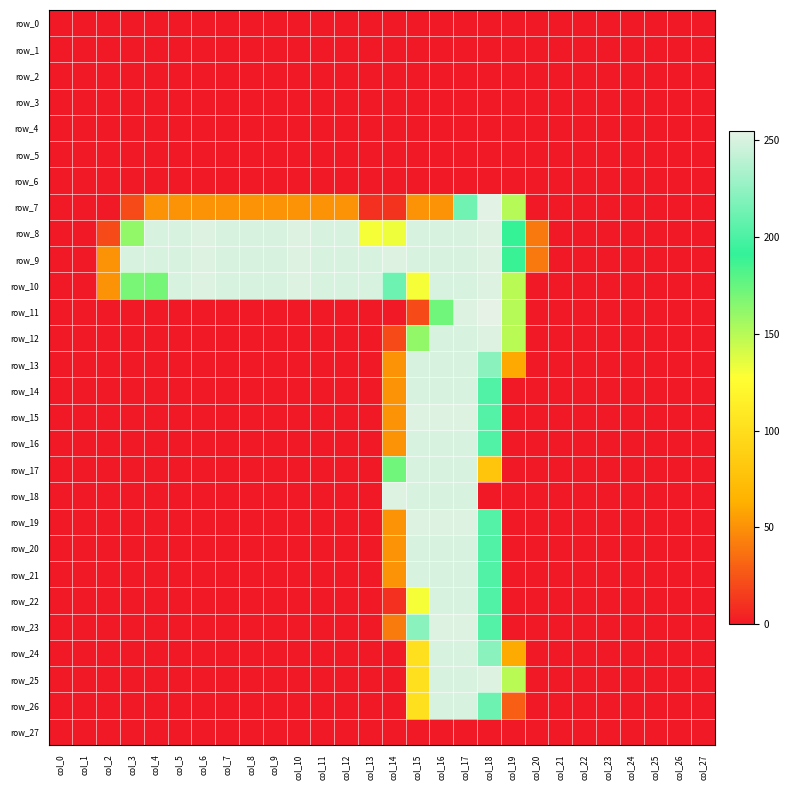

Reading left to right, extract all data points from this chart.

row_0: col_0=0	col_1=0	col_2=0	col_3=0	col_4=0	col_5=0	col_6=0	col_7=0	col_8=0	col_9=0	col_10=0	col_11=0	col_12=0	col_13=0	col_14=0	col_15=0	col_16=0	col_17=0	col_18=0	col_19=0	col_20=0	col_21=0	col_22=0	col_23=0	col_24=0	col_25=0	col_26=0	col_27=0
row_1: col_0=0	col_1=0	col_2=0	col_3=0	col_4=0	col_5=0	col_6=0	col_7=0	col_8=0	col_9=0	col_10=0	col_11=0	col_12=0	col_13=0	col_14=0	col_15=0	col_16=0	col_17=0	col_18=0	col_19=0	col_20=0	col_21=0	col_22=0	col_23=0	col_24=0	col_25=0	col_26=0	col_27=0
row_2: col_0=0	col_1=0	col_2=0	col_3=0	col_4=0	col_5=0	col_6=0	col_7=0	col_8=0	col_9=0	col_10=0	col_11=0	col_12=0	col_13=0	col_14=0	col_15=0	col_16=0	col_17=0	col_18=0	col_19=0	col_20=0	col_21=0	col_22=0	col_23=0	col_24=0	col_25=0	col_26=0	col_27=0
row_3: col_0=0	col_1=0	col_2=0	col_3=0	col_4=0	col_5=0	col_6=0	col_7=0	col_8=0	col_9=0	col_10=0	col_11=0	col_12=0	col_13=0	col_14=0	col_15=0	col_16=0	col_17=0	col_18=0	col_19=0	col_20=0	col_21=0	col_22=0	col_23=0	col_24=0	col_25=0	col_26=0	col_27=0
row_4: col_0=0	col_1=0	col_2=0	col_3=0	col_4=0	col_5=0	col_6=0	col_7=0	col_8=0	col_9=0	col_10=0	col_11=0	col_12=0	col_13=0	col_14=0	col_15=0	col_16=0	col_17=0	col_18=0	col_19=0	col_20=0	col_21=0	col_22=0	col_23=0	col_24=0	col_25=0	col_26=0	col_27=0
row_5: col_0=0	col_1=0	col_2=0	col_3=0	col_4=0	col_5=0	col_6=0	col_7=0	col_8=0	col_9=0	col_10=0	col_11=0	col_12=0	col_13=0	col_14=0	col_15=0	col_16=0	col_17=0	col_18=0	col_19=0	col_20=0	col_21=0	col_22=0	col_23=0	col_24=0	col_25=0	col_26=0	col_27=0
row_6: col_0=0	col_1=0	col_2=0	col_3=0	col_4=0	col_5=0	col_6=0	col_7=0	col_8=0	col_9=0	col_10=0	col_11=0	col_12=0	col_13=0	col_14=0	col_15=0	col_16=0	col_17=0	col_18=0	col_19=0	col_20=0	col_21=0	col_22=0	col_23=0	col_24=0	col_25=0	col_26=0	col_27=0
row_7: col_0=0	col_1=0	col_2=0	col_3=21	col_4=51	col_5=51	col_6=51	col_7=51	col_8=51	col_9=51	col_10=51	col_11=51	col_12=51	col_13=10	col_14=11	col_15=51	col_16=51	col_17=213	col_18=254	col_19=150	col_20=0	col_21=0	col_22=0	col_23=0	col_24=0	col_25=0	col_26=0	col_27=0
row_8: col_0=0	col_1=0	col_2=21	col_3=161	col_4=250	col_5=250	col_6=252	col_7=250	col_8=250	col_9=250	col_10=252	col_11=250	col_12=250	col_13=130	col_14=132	col_15=250	col_16=250	col_17=250	col_18=252	col_19=190	col_20=40	col_21=0	col_22=0	col_23=0	col_24=0	col_25=0	col_26=0	col_27=0
row_9: col_0=0	col_1=0	col_2=51	col_3=250	col_4=250	col_5=250	col_6=252	col_7=250	col_8=250	col_9=250	col_10=252	col_11=250	col_12=250	col_13=250	col_14=252	col_15=250	col_16=250	col_17=250	col_18=252	col_19=189	col_20=40	col_21=0	col_22=0	col_23=0	col_24=0	col_25=0	col_26=0	col_27=0
row_10: col_0=0	col_1=0	col_2=51	col_3=169	col_4=170	col_5=250	col_6=252	col_7=250	col_8=250	col_9=250	col_10=252	col_11=250	col_12=250	col_13=250	col_14=212	col_15=130	col_16=250	col_17=250	col_18=252	col_19=149	col_20=0	col_21=0	col_22=0	col_23=0	col_24=0	col_25=0	col_26=0	col_27=0
row_11: col_0=0	col_1=0	col_2=0	col_3=0	col_4=0	col_5=0	col_6=0	col_7=0	col_8=0	col_9=0	col_10=0	col_11=0	col_12=0	col_13=0	col_14=0	col_15=21	col_16=172	col_17=252	col_18=255	col_19=150	col_20=0	col_21=0	col_22=0	col_23=0	col_24=0	col_25=0	col_26=0	col_27=0
row_12: col_0=0	col_1=0	col_2=0	col_3=0	col_4=0	col_5=0	col_6=0	col_7=0	col_8=0	col_9=0	col_10=0	col_11=0	col_12=0	col_13=0	col_14=21	col_15=161	col_16=250	col_17=250	col_18=252	col_19=149	col_20=0	col_21=0	col_22=0	col_23=0	col_24=0	col_25=0	col_26=0	col_27=0
row_13: col_0=0	col_1=0	col_2=0	col_3=0	col_4=0	col_5=0	col_6=0	col_7=0	col_8=0	col_9=0	col_10=0	col_11=0	col_12=0	col_13=0	col_14=51	col_15=250	col_16=250	col_17=250	col_18=222	col_19=60	col_20=0	col_21=0	col_22=0	col_23=0	col_24=0	col_25=0	col_26=0	col_27=0
row_14: col_0=0	col_1=0	col_2=0	col_3=0	col_4=0	col_5=0	col_6=0	col_7=0	col_8=0	col_9=0	col_10=0	col_11=0	col_12=0	col_13=0	col_14=51	col_15=250	col_16=250	col_17=250	col_18=202	col_19=0	col_20=0	col_21=0	col_22=0	col_23=0	col_24=0	col_25=0	col_26=0	col_27=0
row_15: col_0=0	col_1=0	col_2=0	col_3=0	col_4=0	col_5=0	col_6=0	col_7=0	col_8=0	col_9=0	col_10=0	col_11=0	col_12=0	col_13=0	col_14=51	col_15=252	col_16=252	col_17=252	col_18=203	col_19=0	col_20=0	col_21=0	col_22=0	col_23=0	col_24=0	col_25=0	col_26=0	col_27=0
row_16: col_0=0	col_1=0	col_2=0	col_3=0	col_4=0	col_5=0	col_6=0	col_7=0	col_8=0	col_9=0	col_10=0	col_11=0	col_12=0	col_13=0	col_14=51	col_15=250	col_16=250	col_17=250	col_18=202	col_19=0	col_20=0	col_21=0	col_22=0	col_23=0	col_24=0	col_25=0	col_26=0	col_27=0
row_17: col_0=0	col_1=0	col_2=0	col_3=0	col_4=0	col_5=0	col_6=0	col_7=0	col_8=0	col_9=0	col_10=0	col_11=0	col_12=0	col_13=0	col_14=172	col_15=250	col_16=250	col_17=250	col_18=80	col_19=0	col_20=0	col_21=0	col_22=0	col_23=0	col_24=0	col_25=0	col_26=0	col_27=0
row_18: col_0=0	col_1=0	col_2=0	col_3=0	col_4=0	col_5=0	col_6=0	col_7=0	col_8=0	col_9=0	col_10=0	col_11=0	col_12=0	col_13=0	col_14=252	col_15=250	col_16=250	col_17=250	col_18=0	col_19=0	col_20=0	col_21=0	col_22=0	col_23=0	col_24=0	col_25=0	col_26=0	col_27=0
row_19: col_0=0	col_1=0	col_2=0	col_3=0	col_4=0	col_5=0	col_6=0	col_7=0	col_8=0	col_9=0	col_10=0	col_11=0	col_12=0	col_13=0	col_14=51	col_15=252	col_16=252	col_17=252	col_18=203	col_19=0	col_20=0	col_21=0	col_22=0	col_23=0	col_24=0	col_25=0	col_26=0	col_27=0
row_20: col_0=0	col_1=0	col_2=0	col_3=0	col_4=0	col_5=0	col_6=0	col_7=0	col_8=0	col_9=0	col_10=0	col_11=0	col_12=0	col_13=0	col_14=51	col_15=250	col_16=250	col_17=250	col_18=202	col_19=0	col_20=0	col_21=0	col_22=0	col_23=0	col_24=0	col_25=0	col_26=0	col_27=0
row_21: col_0=0	col_1=0	col_2=0	col_3=0	col_4=0	col_5=0	col_6=0	col_7=0	col_8=0	col_9=0	col_10=0	col_11=0	col_12=0	col_13=0	col_14=51	col_15=250	col_16=250	col_17=250	col_18=202	col_19=0	col_20=0	col_21=0	col_22=0	col_23=0	col_24=0	col_25=0	col_26=0	col_27=0
row_22: col_0=0	col_1=0	col_2=0	col_3=0	col_4=0	col_5=0	col_6=0	col_7=0	col_8=0	col_9=0	col_10=0	col_11=0	col_12=0	col_13=0	col_14=10	col_15=130	col_16=250	col_17=250	col_18=202	col_19=0	col_20=0	col_21=0	col_22=0	col_23=0	col_24=0	col_25=0	col_26=0	col_27=0
row_23: col_0=0	col_1=0	col_2=0	col_3=0	col_4=0	col_5=0	col_6=0	col_7=0	col_8=0	col_9=0	col_10=0	col_11=0	col_12=0	col_13=0	col_14=41	col_15=222	col_16=252	col_17=252	col_18=203	col_19=0	col_20=0	col_21=0	col_22=0	col_23=0	col_24=0	col_25=0	col_26=0	col_27=0
row_24: col_0=0	col_1=0	col_2=0	col_3=0	col_4=0	col_5=0	col_6=0	col_7=0	col_8=0	col_9=0	col_10=0	col_11=0	col_12=0	col_13=0	col_14=0	col_15=102	col_16=250	col_17=250	col_18=222	col_19=61	col_20=0	col_21=0	col_22=0	col_23=0	col_24=0	col_25=0	col_26=0	col_27=0
row_25: col_0=0	col_1=0	col_2=0	col_3=0	col_4=0	col_5=0	col_6=0	col_7=0	col_8=0	col_9=0	col_10=0	col_11=0	col_12=0	col_13=0	col_14=0	col_15=102	col_16=250	col_17=250	col_18=252	col_19=149	col_20=0	col_21=0	col_22=0	col_23=0	col_24=0	col_25=0	col_26=0	col_27=0
row_26: col_0=0	col_1=0	col_2=0	col_3=0	col_4=0	col_5=0	col_6=0	col_7=0	col_8=0	col_9=0	col_10=0	col_11=0	col_12=0	col_13=0	col_14=0	col_15=102	col_16=250	col_17=250	col_18=212	col_19=29	col_20=0	col_21=0	col_22=0	col_23=0	col_24=0	col_25=0	col_26=0	col_27=0
row_27: col_0=0	col_1=0	col_2=0	col_3=0	col_4=0	col_5=0	col_6=0	col_7=0	col_8=0	col_9=0	col_10=0	col_11=0	col_12=0	col_13=0	col_14=0	col_15=0	col_16=0	col_17=0	col_18=0	col_19=0	col_20=0	col_21=0	col_22=0	col_23=0	col_24=0	col_25=0	col_26=0	col_27=0